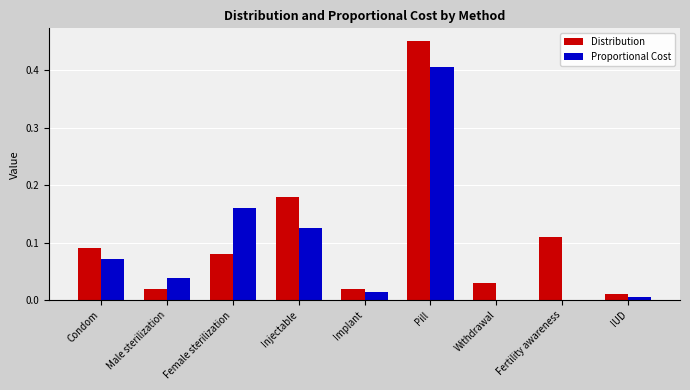

At which category does the chart reach its peak across all series?

Pill